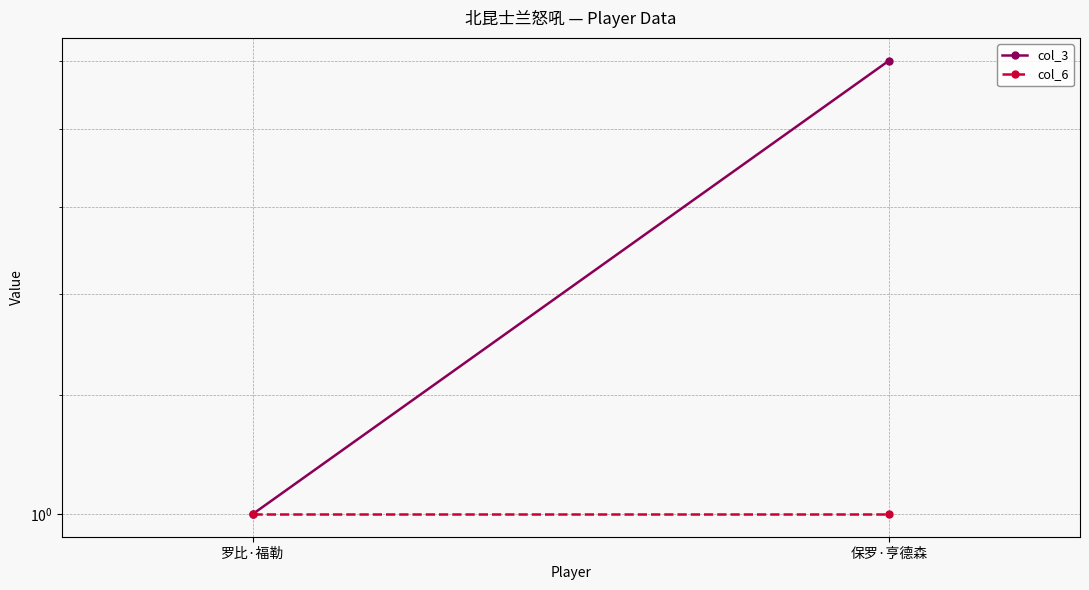

What is the total value across all series at 罗比·福勒?

2